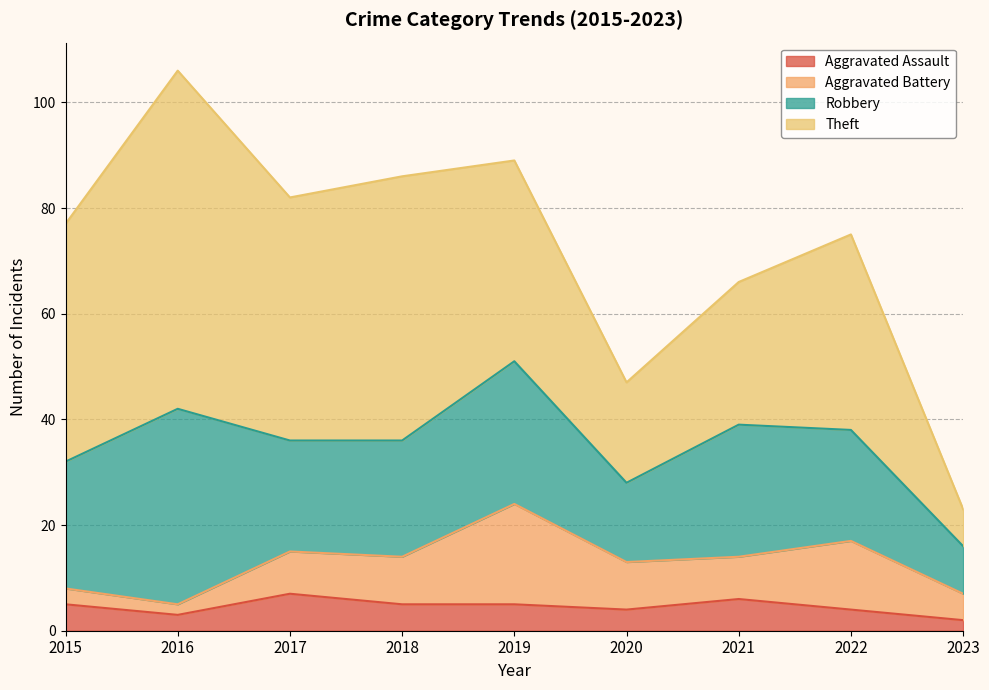

At which label is Aggravated Battery closest to 10?

2018